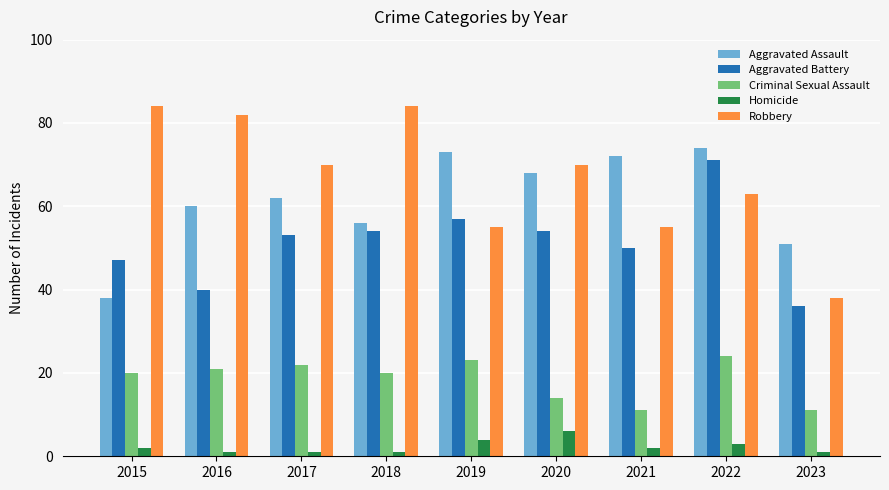

The value of Robbery at 2023 is 62. True or false?

False